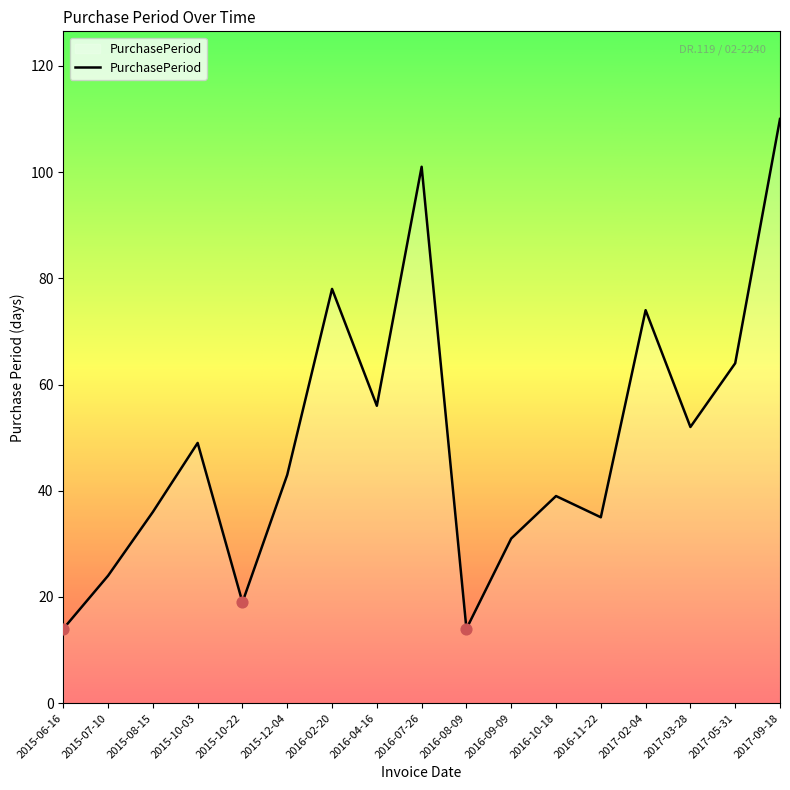

What is the change in value from 2016-04-16 to 2016-07-26?

+45